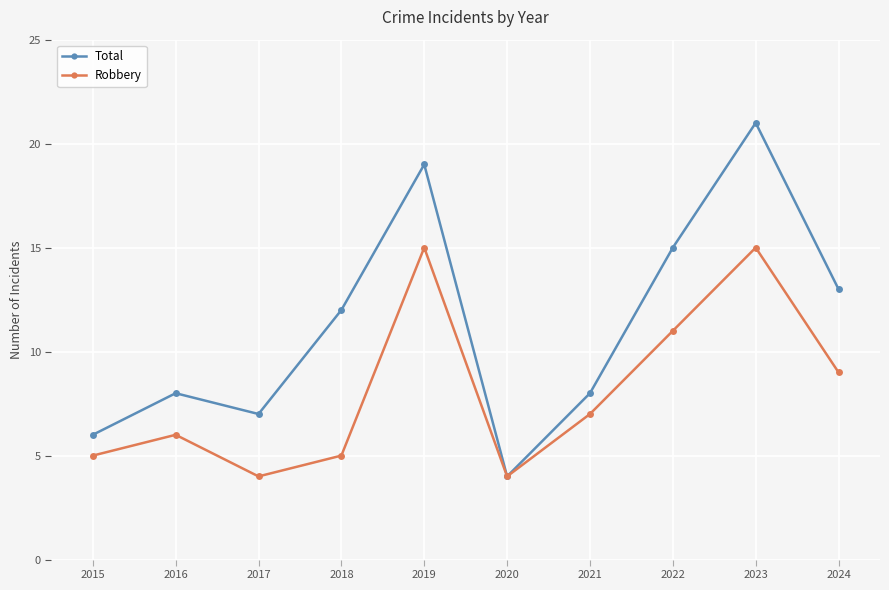

At which category does Robbery reach its first local peak?

2016